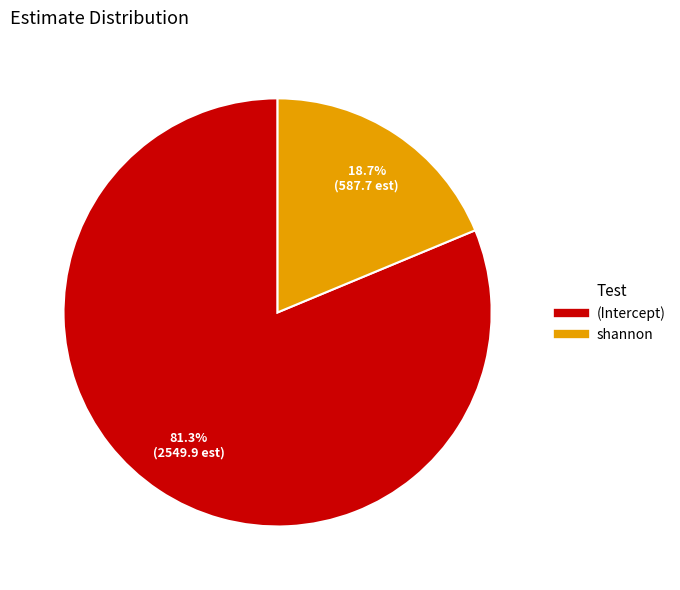

To the nearest percent, what is the difference between the largest and smallest slice percentages?

63%